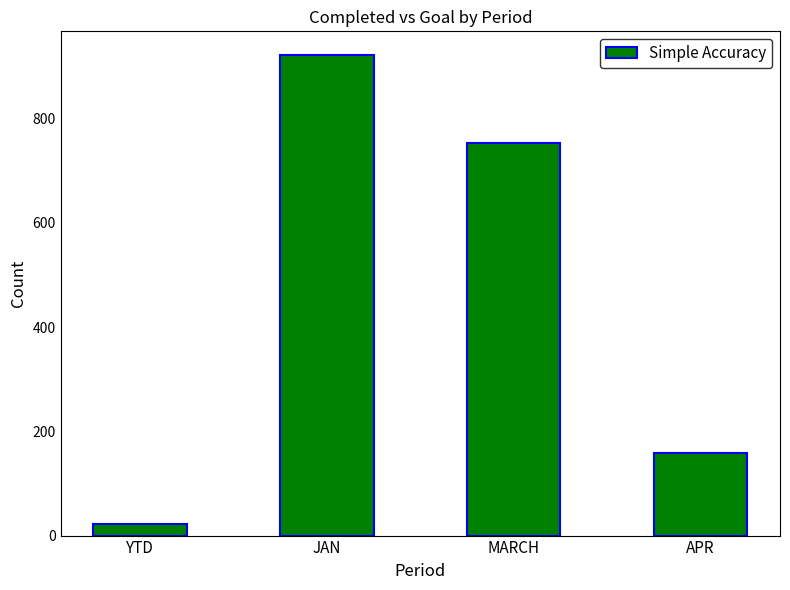

What is the greatest value displayed?

921